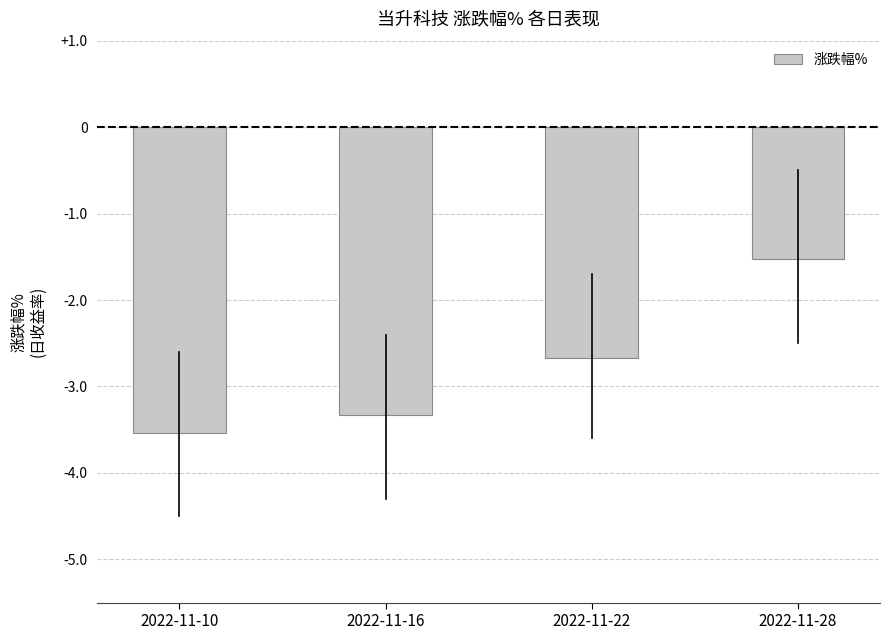

What is the minimum value shown in the chart?

-3.5